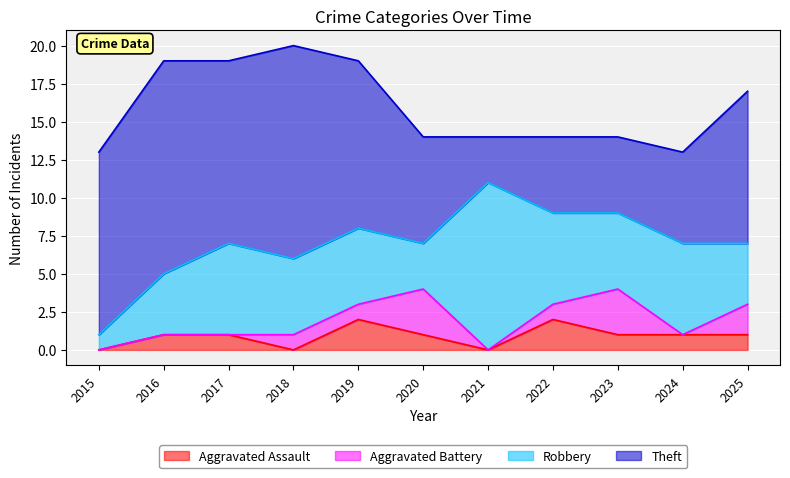

At which label does Aggravated Battery reach its minimum?

2015